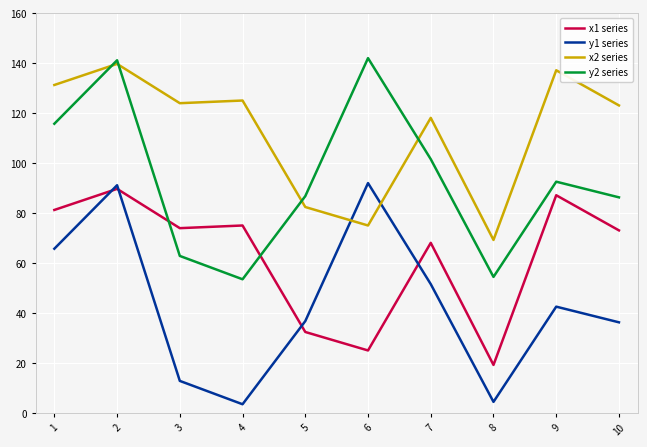

What is the spread (max minus min) of values at 5?

54.3